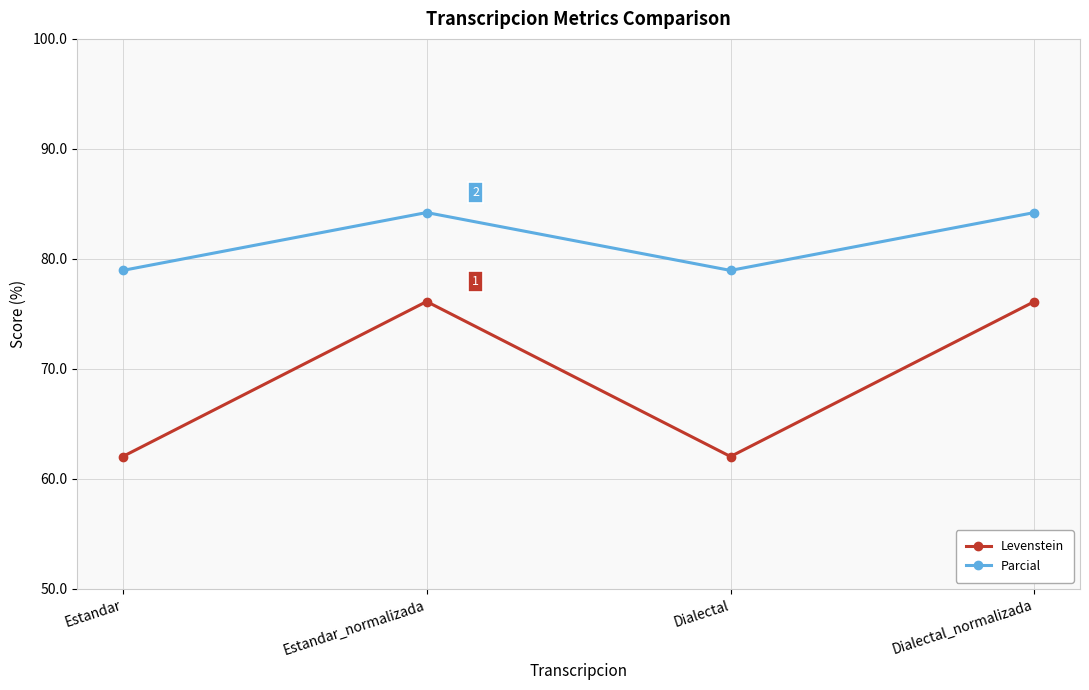

What is the value of the Levenstein point at the 2nd from the left?

76.1